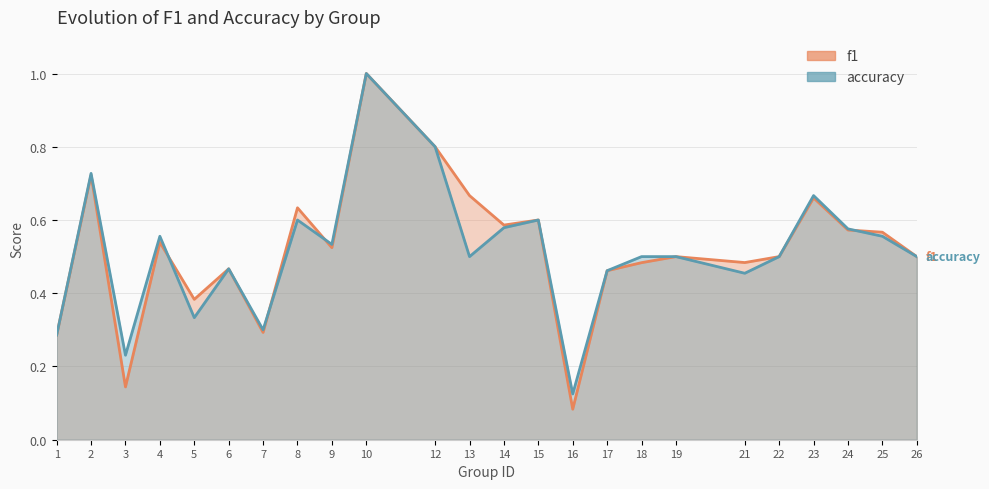

Which series has the largest total across all categories?

f1